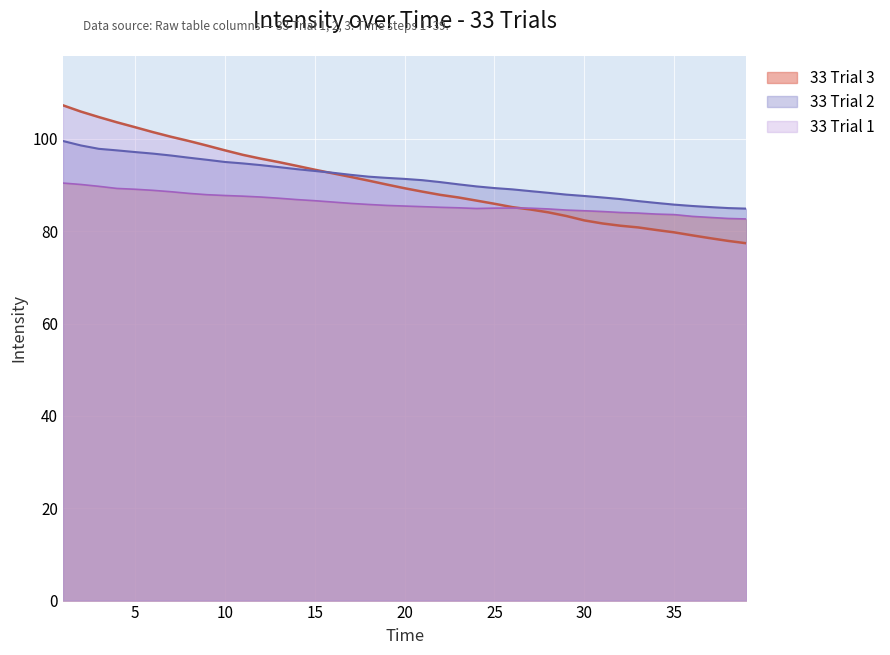

Reading left to right, extract all data points from this chart.

33 Trial 1: 1=107.3	2=105.9	3=104.7	4=103.6	5=102.6	6=101.5	7=100.5	8=99.6	9=98.6	10=97.5	11=96.6	12=95.7	13=95.0	14=94.2	15=93.3	16=92.6	17=91.8	18=91.0	19=90.1	20=89.3	21=88.6	22=87.9	23=87.3	24=86.6	25=86.0	26=85.2	27=84.7	28=84.1	29=83.3	30=82.4	31=81.7	32=81.2	33=80.8	34=80.3	35=79.8	36=79.1	37=78.5	38=77.9	39=77.4
33 Trial 2: 1=99.6	2=98.6	3=97.9	4=97.5	5=97.2	6=96.8	7=96.4	8=95.9	9=95.5	10=95.0	11=94.7	12=94.3	13=93.9	14=93.5	15=93.1	16=92.7	17=92.2	18=91.8	19=91.6	20=91.4	21=91.1	22=90.7	23=90.2	24=89.7	25=89.4	26=89.1	27=88.7	28=88.3	29=87.9	30=87.7	31=87.3	32=87.0	33=86.5	34=86.1	35=85.8	36=85.5	37=85.2	38=85.0	39=84.9
33 Trial 3: 1=90.4	2=90.1	3=89.7	4=89.3	5=89.1	6=88.9	7=88.6	8=88.2	9=87.9	10=87.8	11=87.6	12=87.4	13=87.2	14=86.9	15=86.6	16=86.3	17=86.0	18=85.8	19=85.6	20=85.5	21=85.3	22=85.2	23=85.1	24=84.9	25=85.0	26=85.0	27=85.0	28=84.8	29=84.6	30=84.4	31=84.3	32=84.1	33=83.9	34=83.7	35=83.6	36=83.2	37=83.0	38=82.8	39=82.7